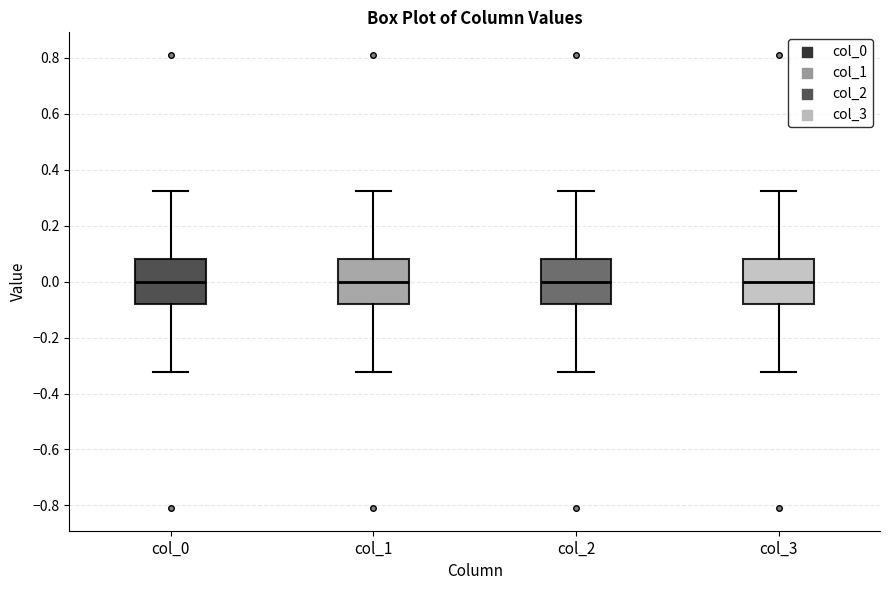

Reading left to right, read every box against the y-axis: the position of its median line, the range the box covers, and the ends of its whiskers. The values are not printed on the chart, so give them approximately, as read against the axis.

col_0: median 0.00, box -0.08 to 0.08, whiskers -0.32 to 0.32
col_1: median 0.00, box -0.08 to 0.08, whiskers -0.32 to 0.32
col_2: median 0.00, box -0.08 to 0.08, whiskers -0.32 to 0.32
col_3: median 0.00, box -0.08 to 0.08, whiskers -0.32 to 0.32